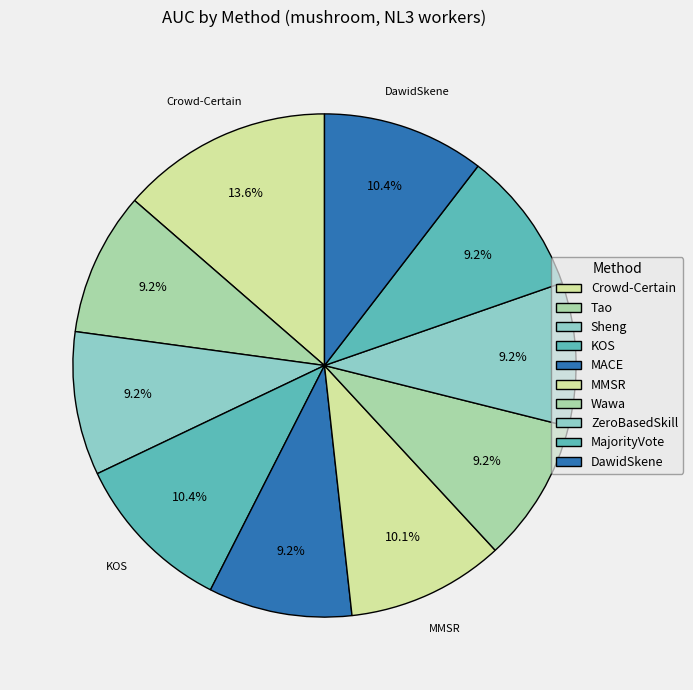

Is MajorityVote the majority of the pie?

No